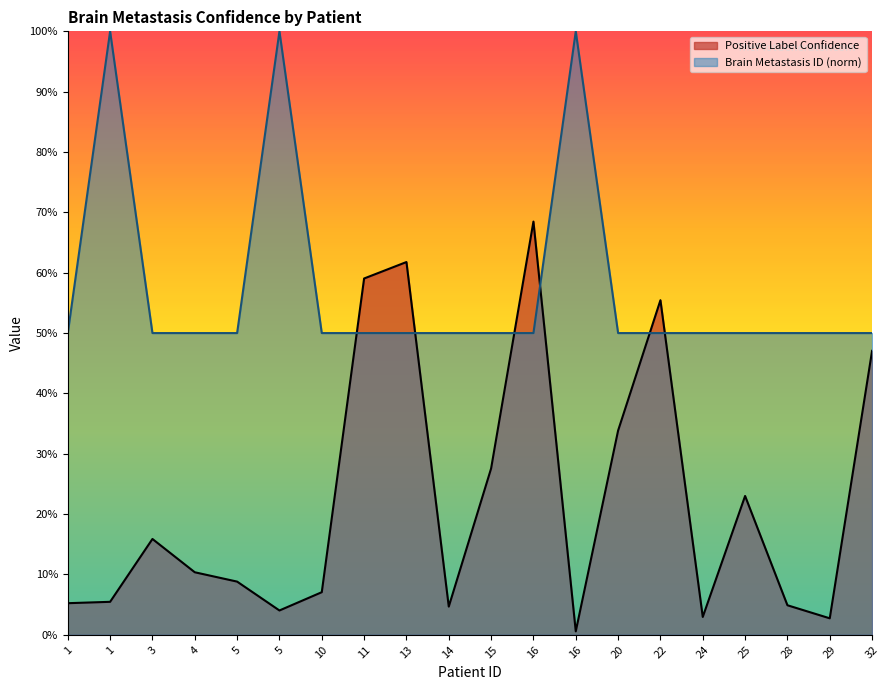

Does the chart have visible grid lines?

No